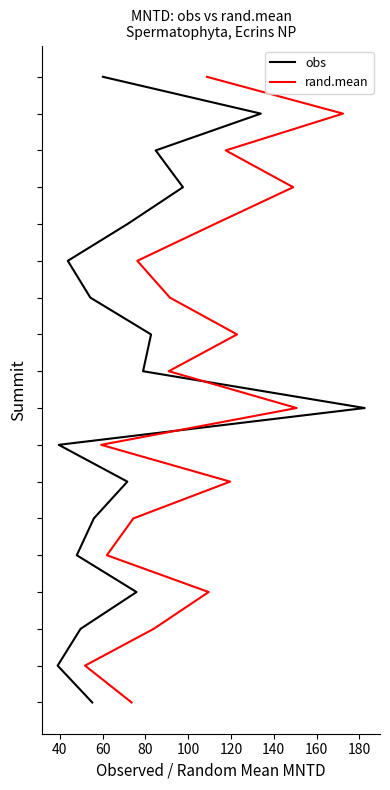

Does the chart have visible grid lines?

No